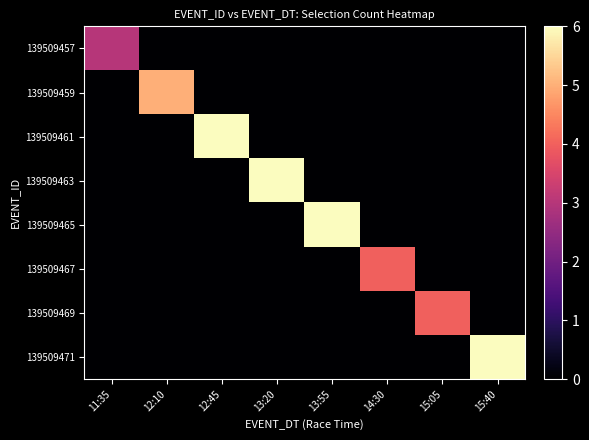

At how many categories does at least one series exceed 5?

4